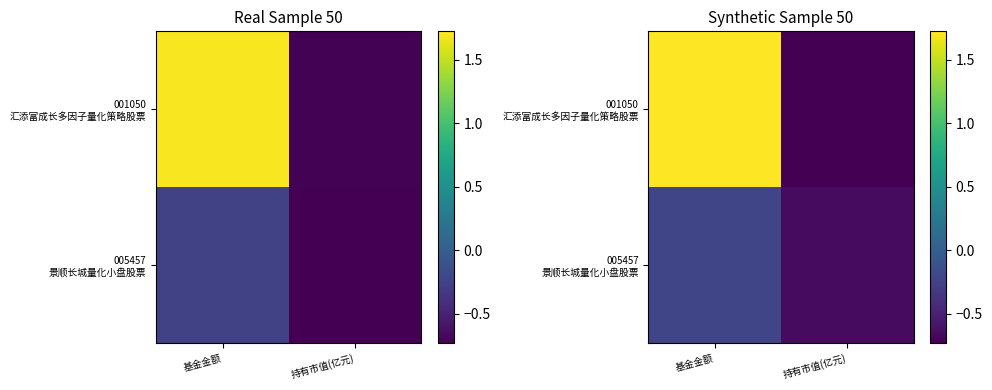

At which category is the sum across all series the highest?

基金金额